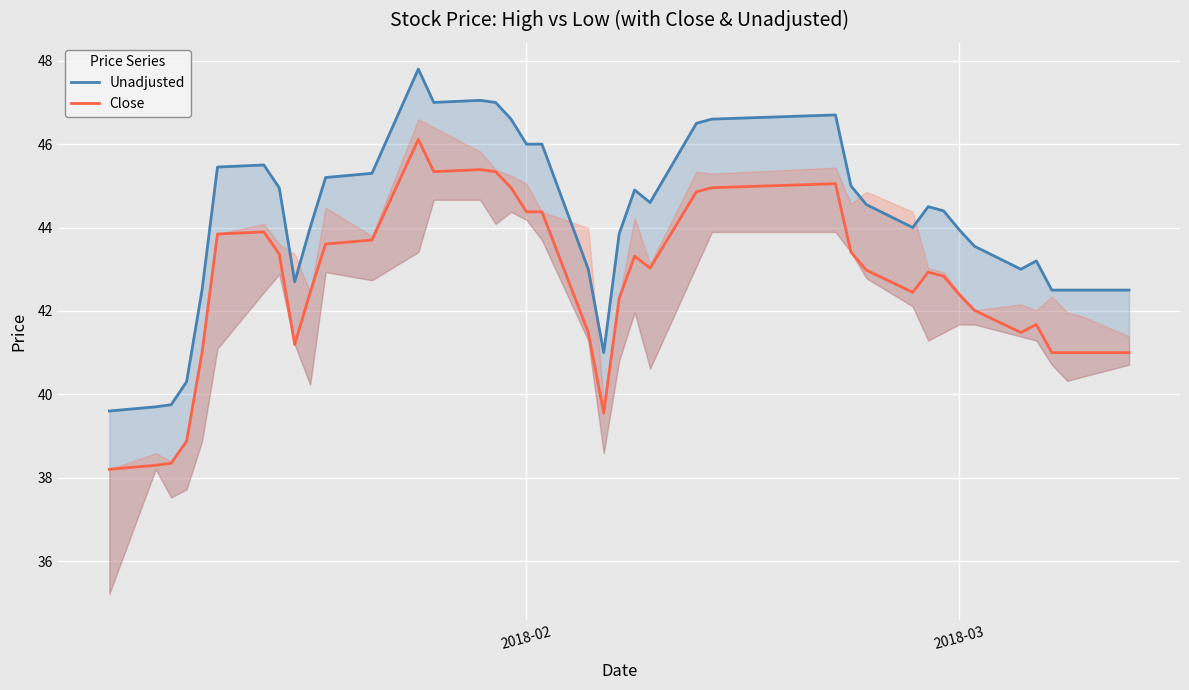

True or false: Close has a value of 17.0 at 2018-02.

False